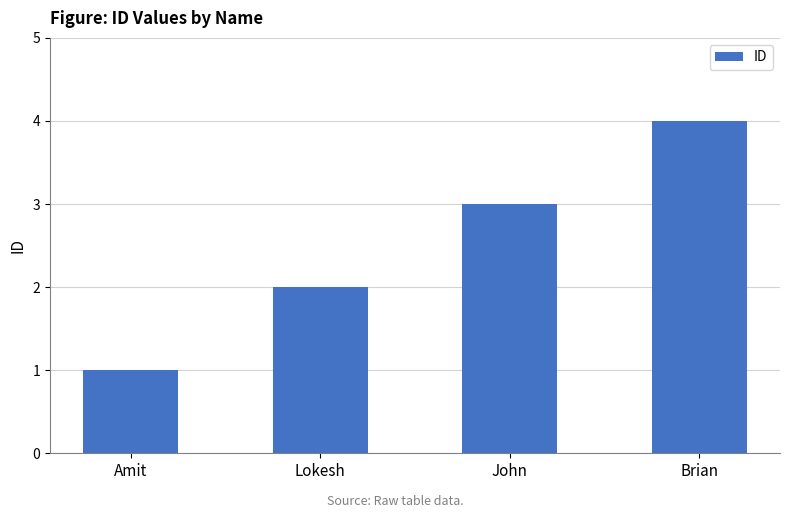

How many distinct data groups are displayed?

1